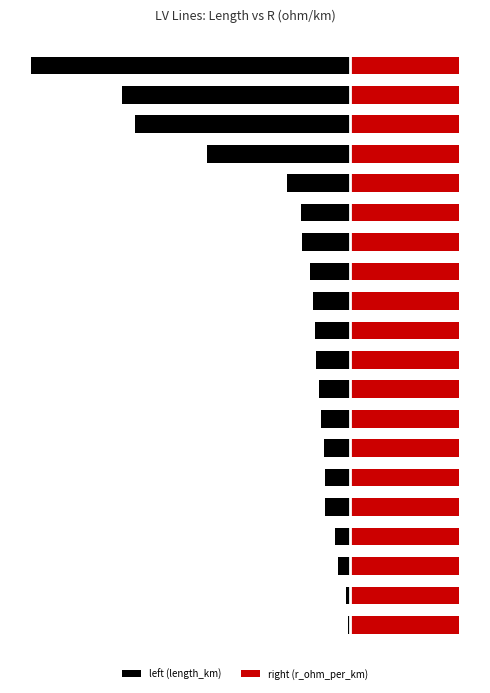

Does the chart contain stacked bars?

No